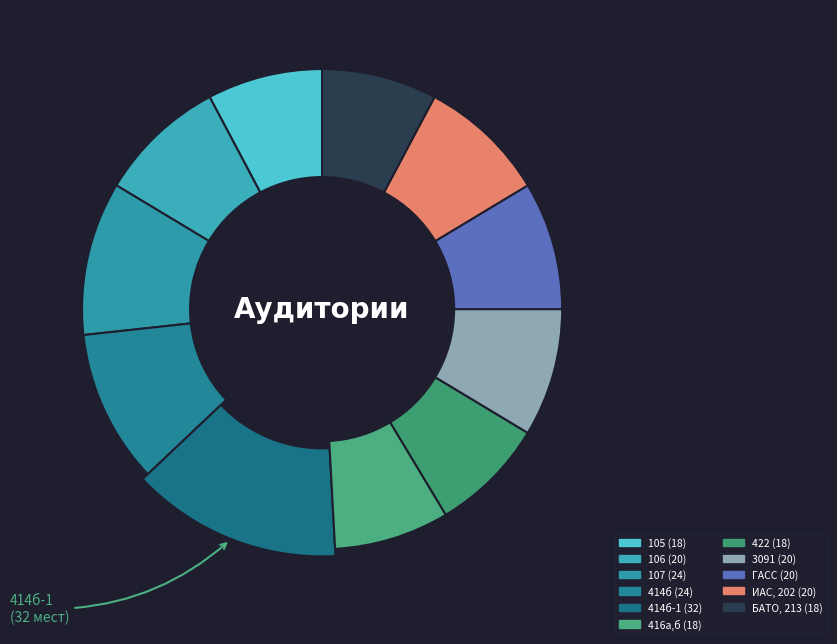

To the nearest percent, what percentage of the pie is 107?

10%